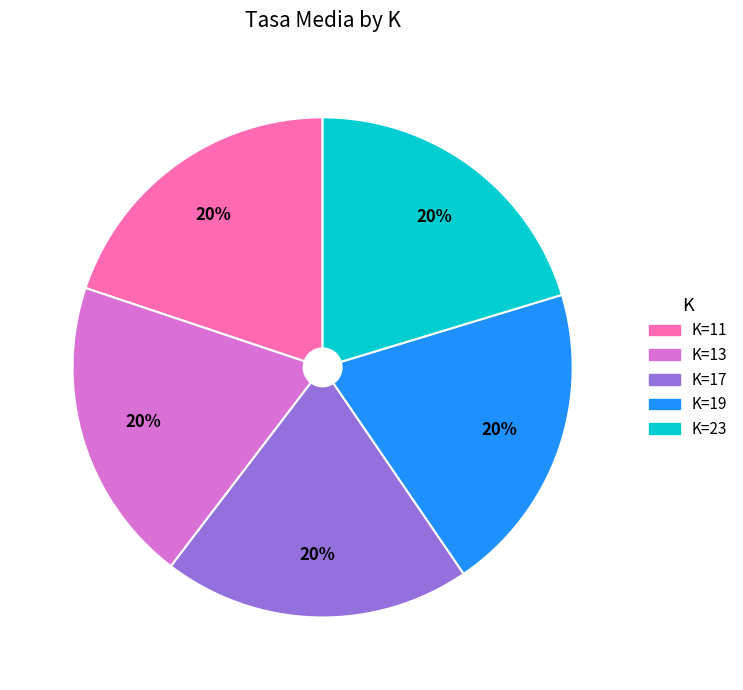

Combined, do K=13 and K=17 account for over 50%?

No